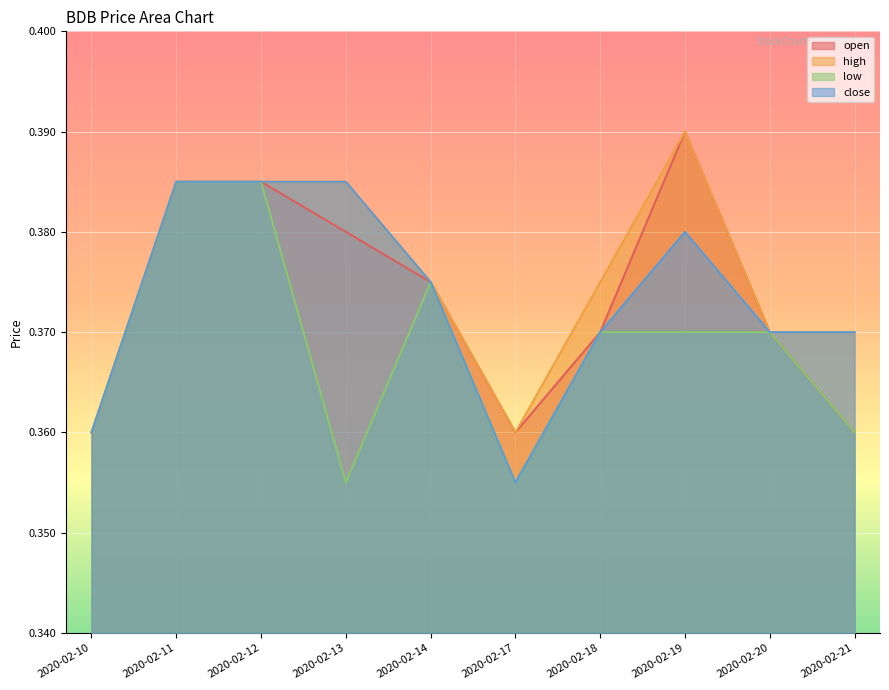

How many interior local valleys does the close series have?

1